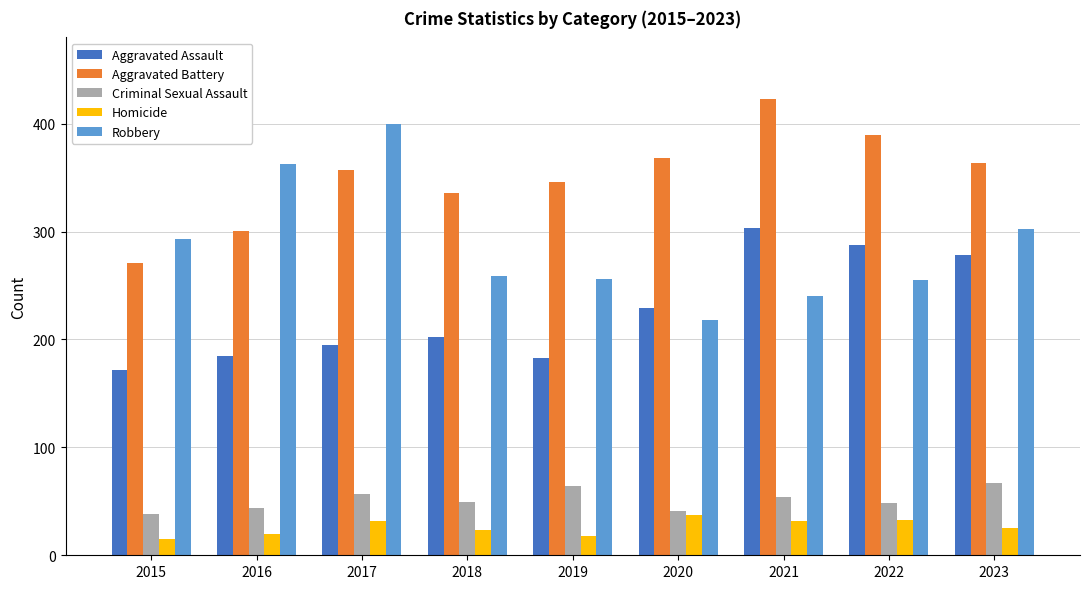

What is the sum of all Homicide values?

235